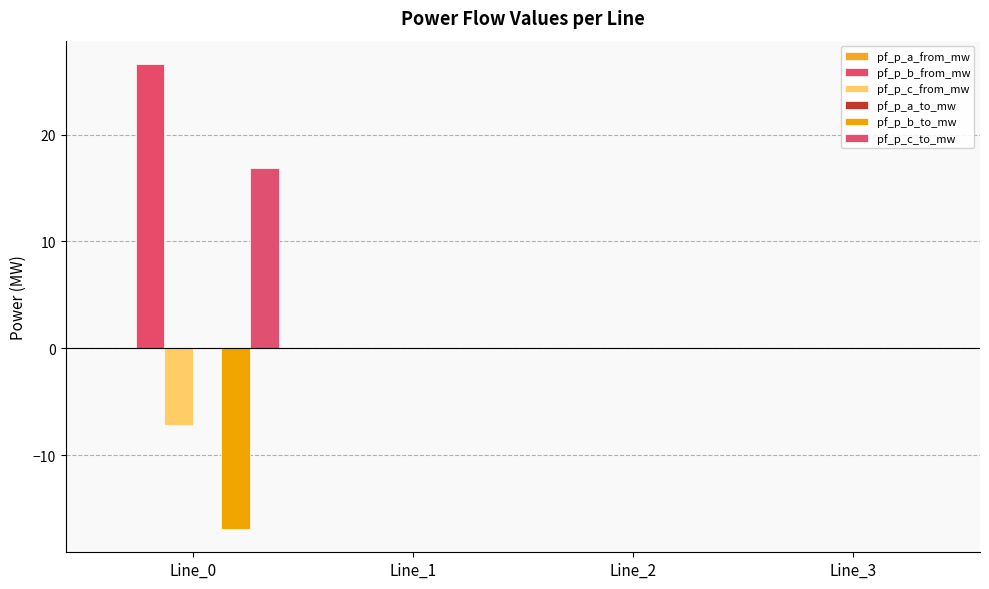

What is the difference between the maximum and minimum values in the pf_p_b_from_mw series?

26.6